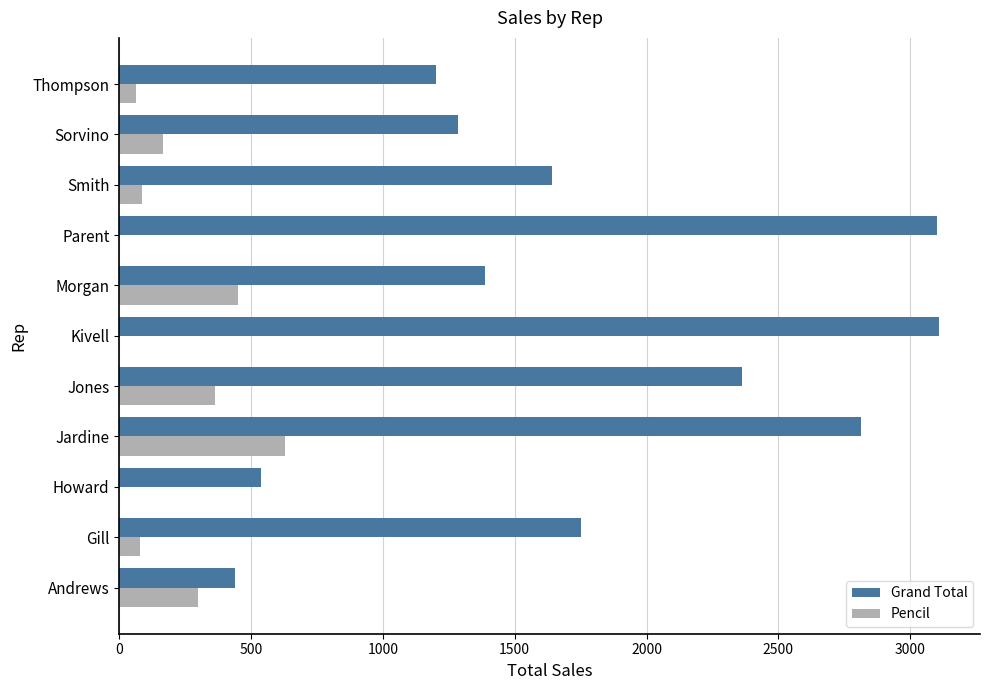

What is the sum of all Grand Total values?

19627.9